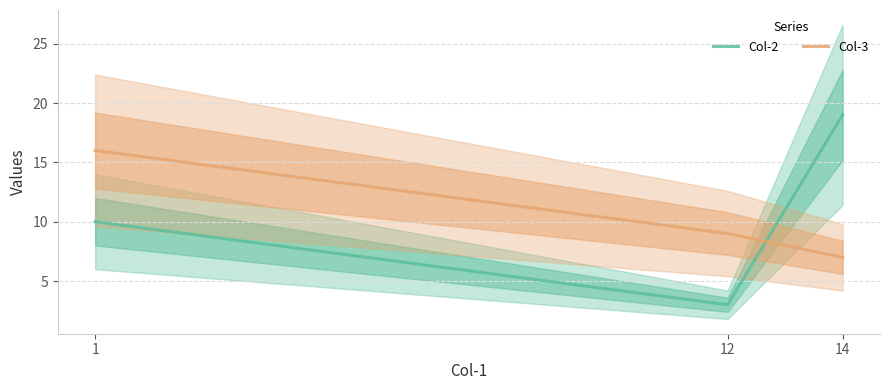

What is the value of the Col-3 point at the 1st from the left?

16